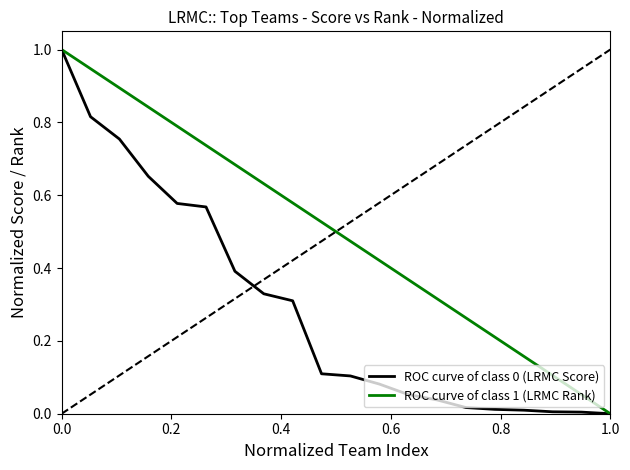

What is the highest value of the ROC curve of class 0 (LRMC Score) series?

1.0